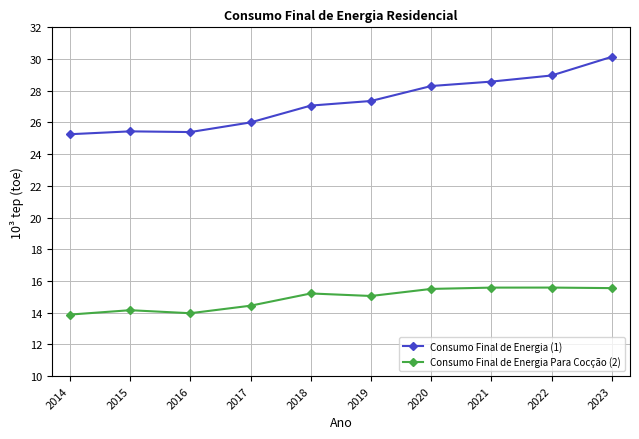

Rank the series by their maximum value, from highest to lowest.

Consumo Final de Energia (1), Consumo Final de Energia Para Cocção (2)